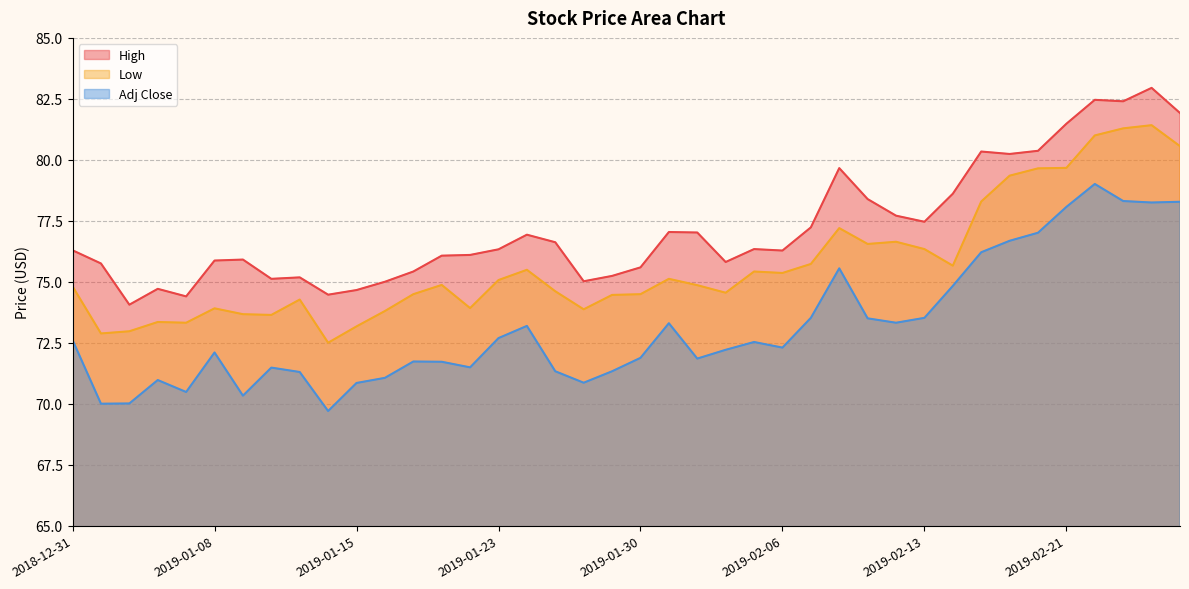

What is the total value across all series at 2019-02-08?

232.4